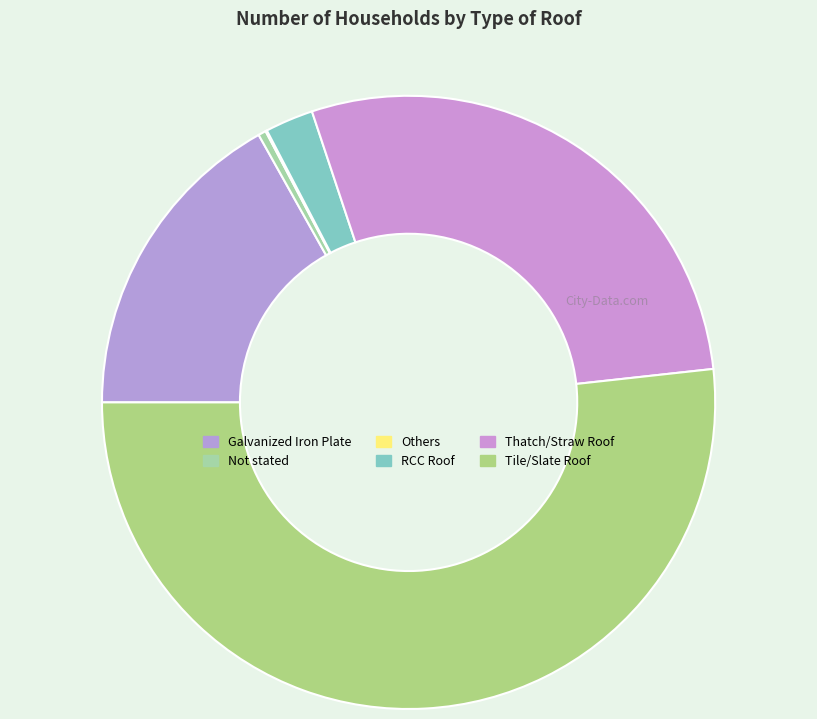

Approximately how many times larger is the value at Thatch/Straw Roof compared to Not stated?

69.4